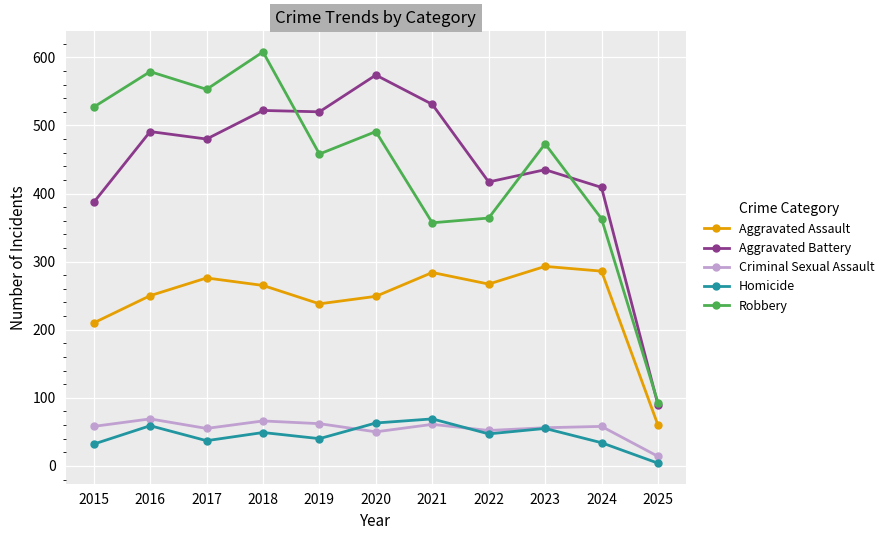

What is the smallest value displayed?

4